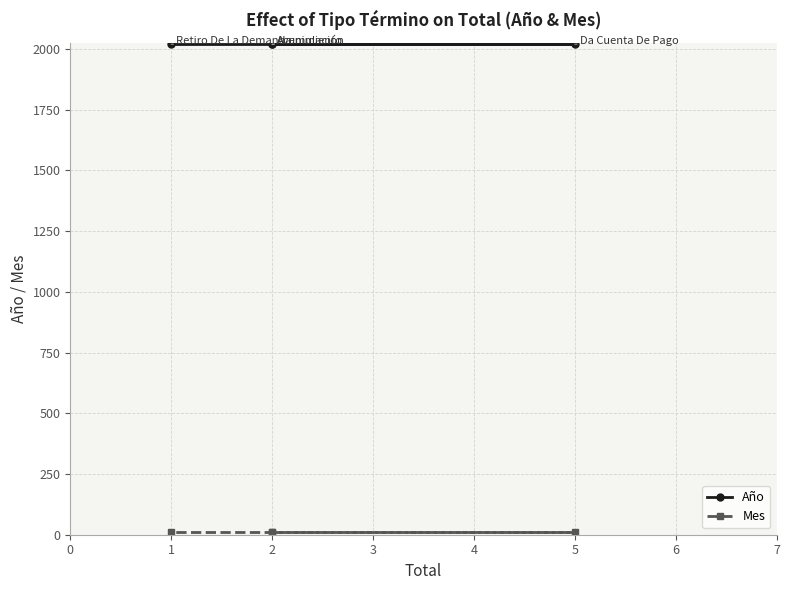

What are all the series names shown in the legend?

Año, Mes